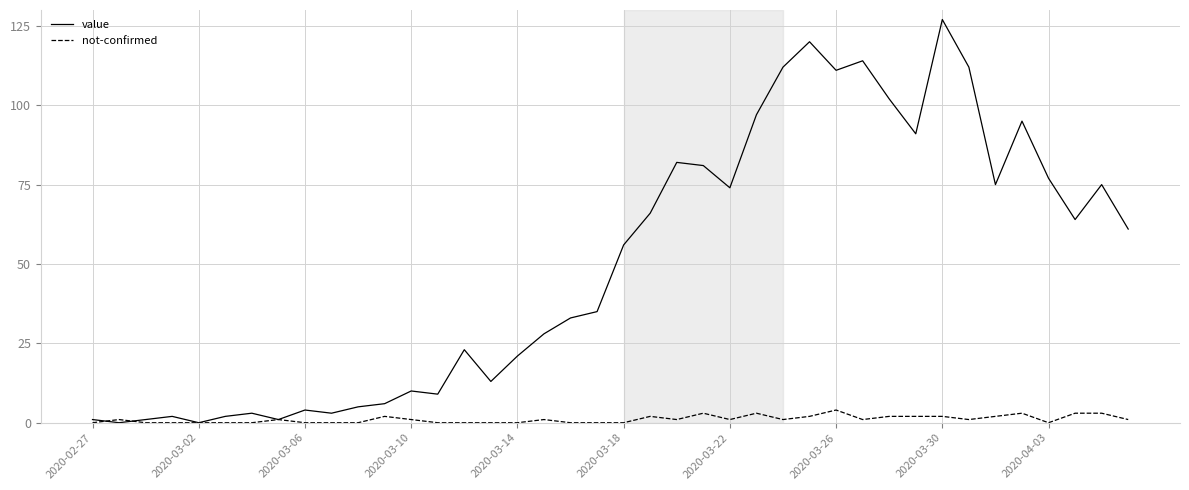

Which series has the largest range (max minus min)?

value